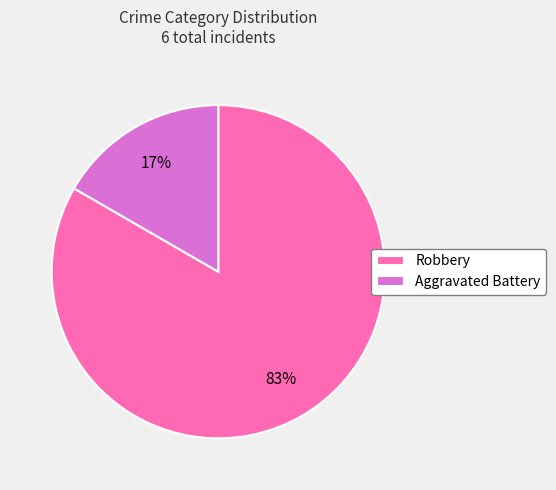

Rank the categories by value from highest to lowest.

Robbery, Aggravated Battery